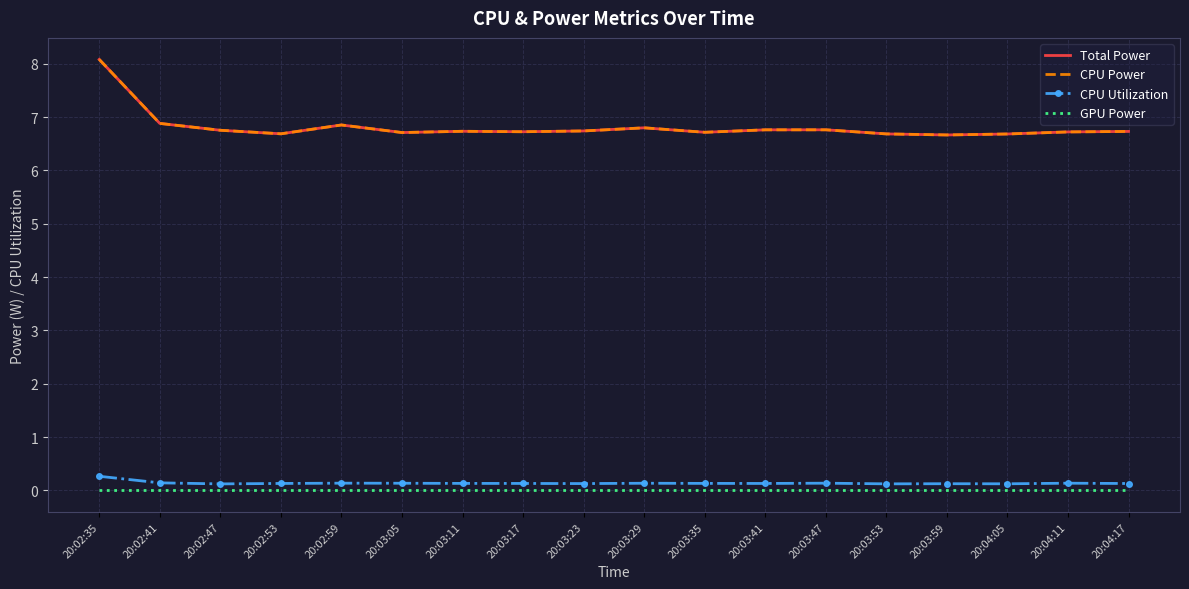

True or false: CPU Utilization and GPU Power intersect in this chart.

False